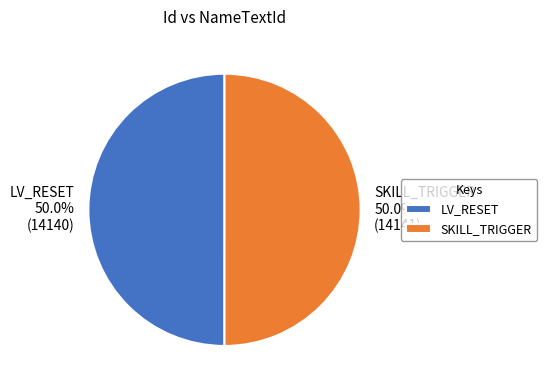

How much of the chart is everything except LV_RESET?

50.0%